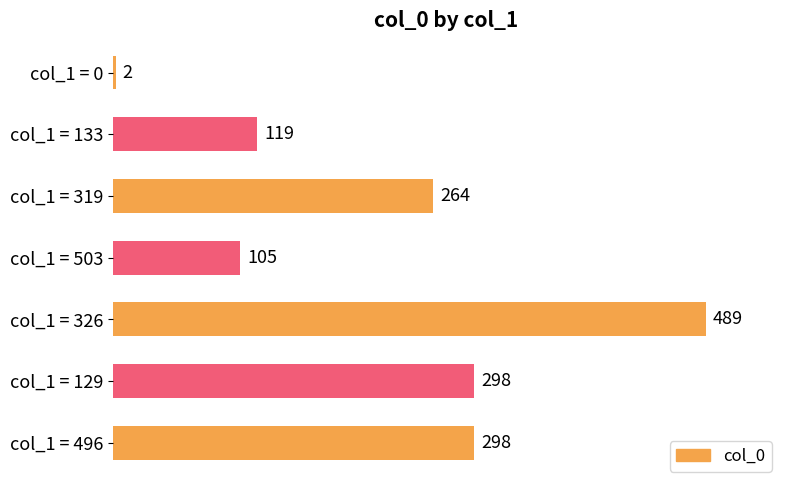

How many bars are there in total?

7